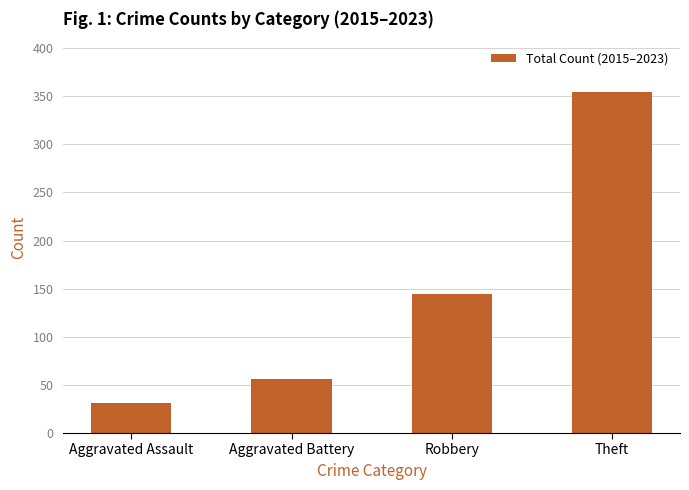

How many bars are there in total?

4